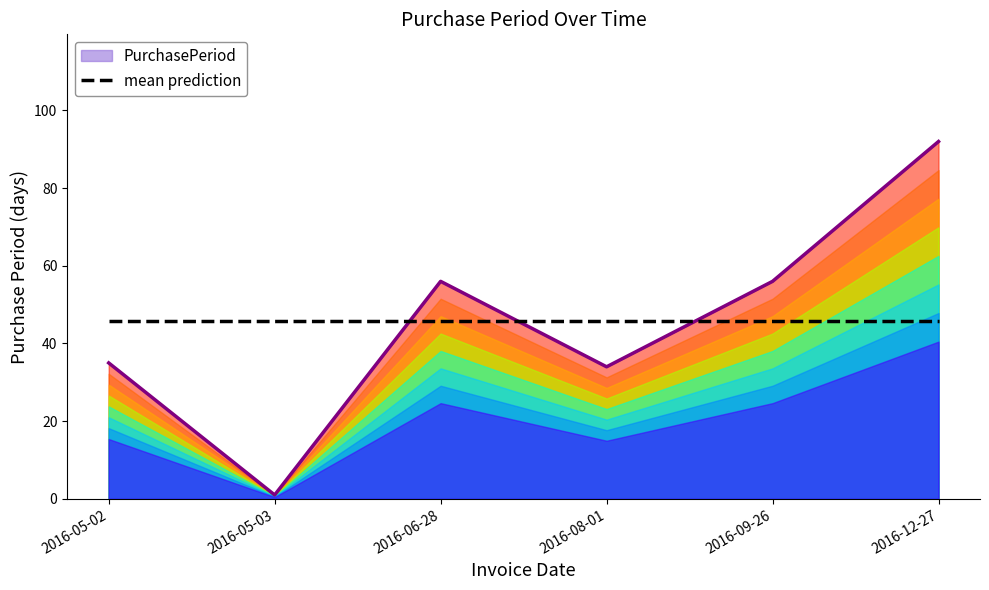

How many lines are shown in the chart?

2